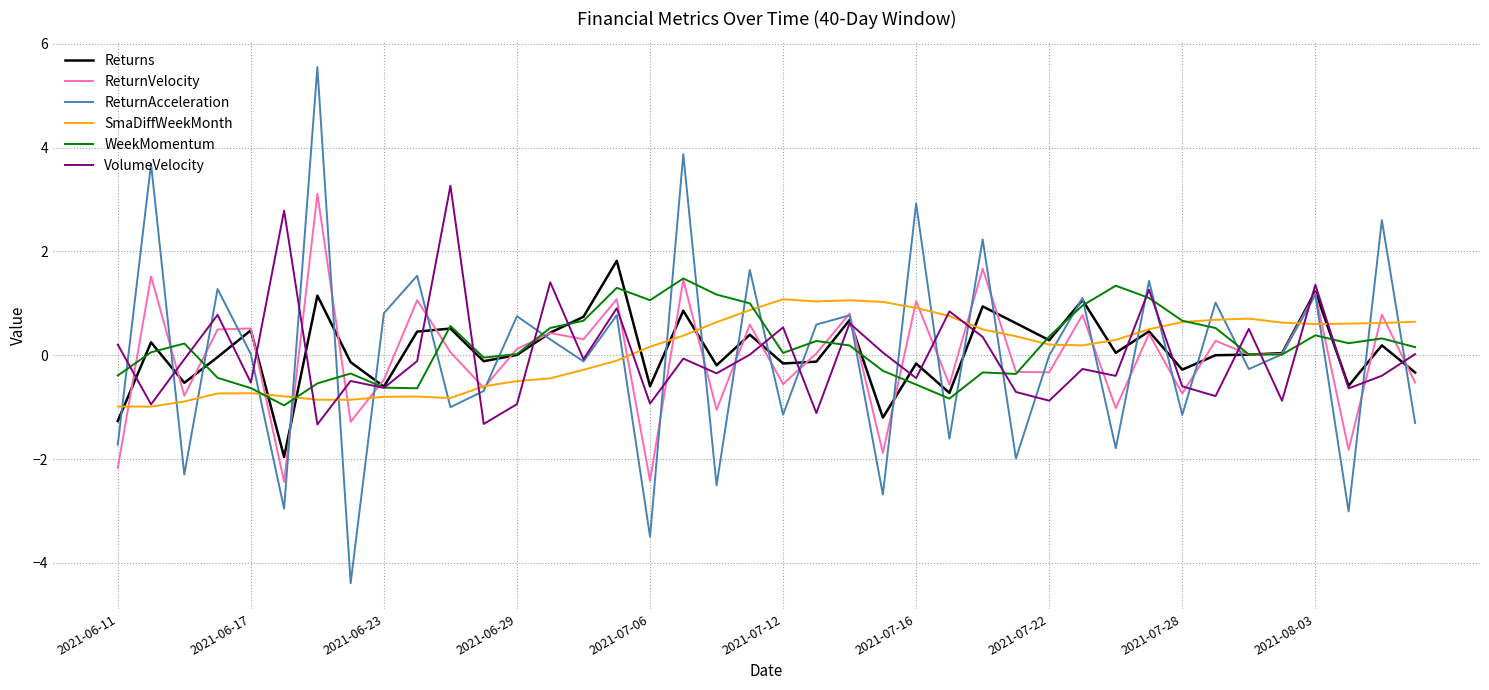

True or false: ReturnVelocity and VolumeVelocity cross at least once.

True